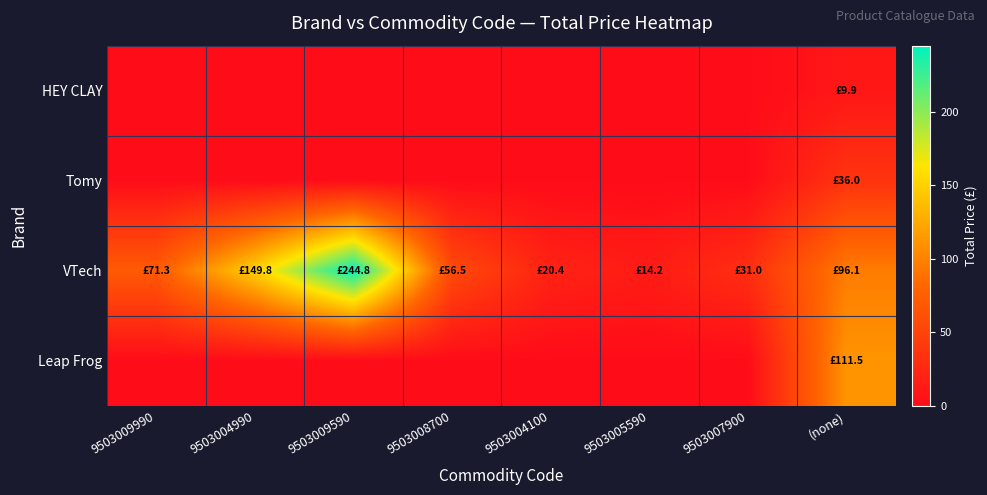

List the series in order of their peak value, highest first.

VTech, Leap Frog, Tomy, HEY CLAY